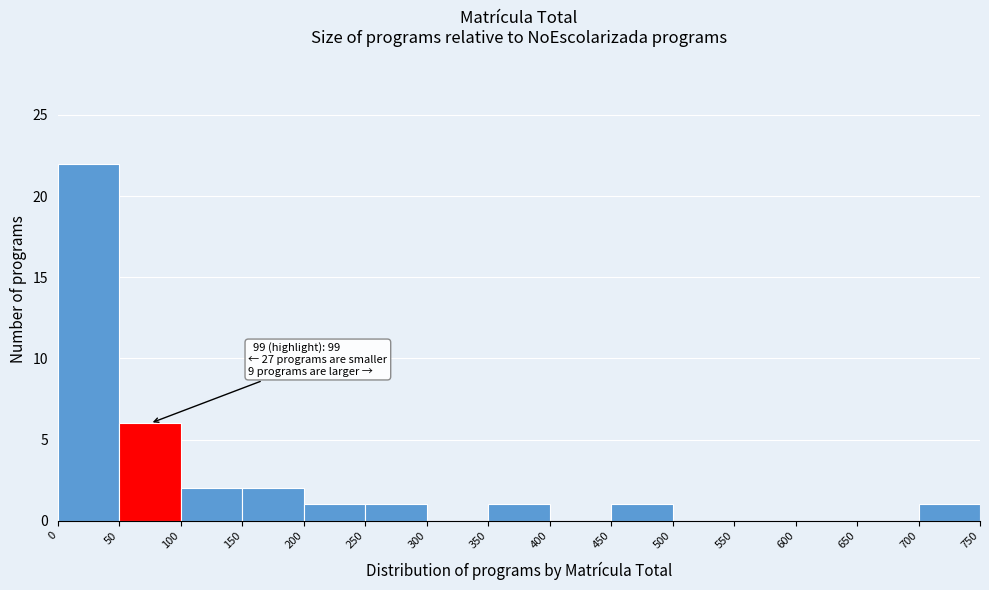

Over which range of the x-axis is the bar tallest?

0 to 50